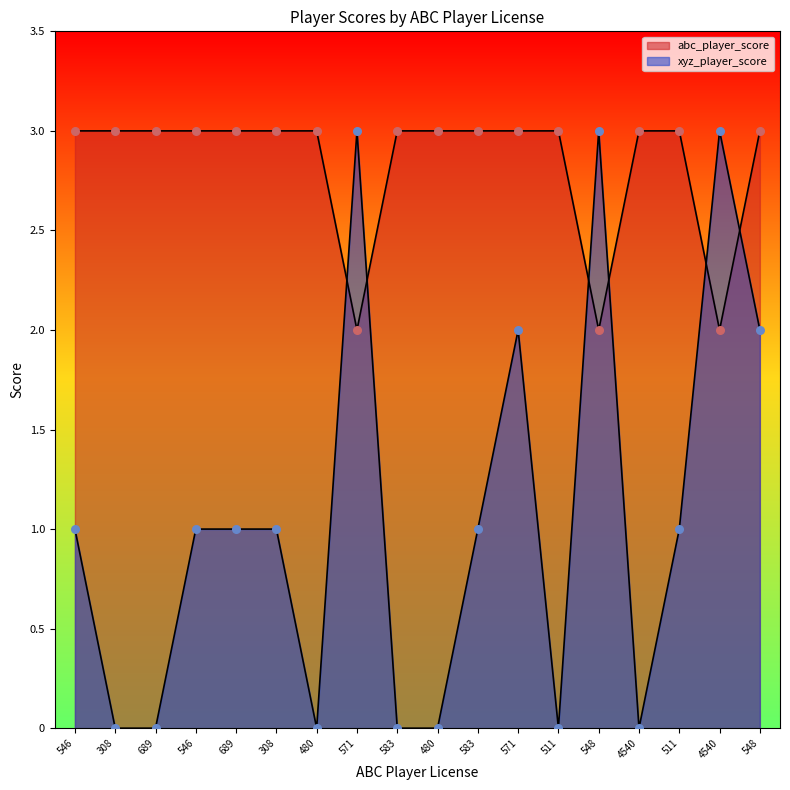

At how many categories does at least one series exceed 0?

18